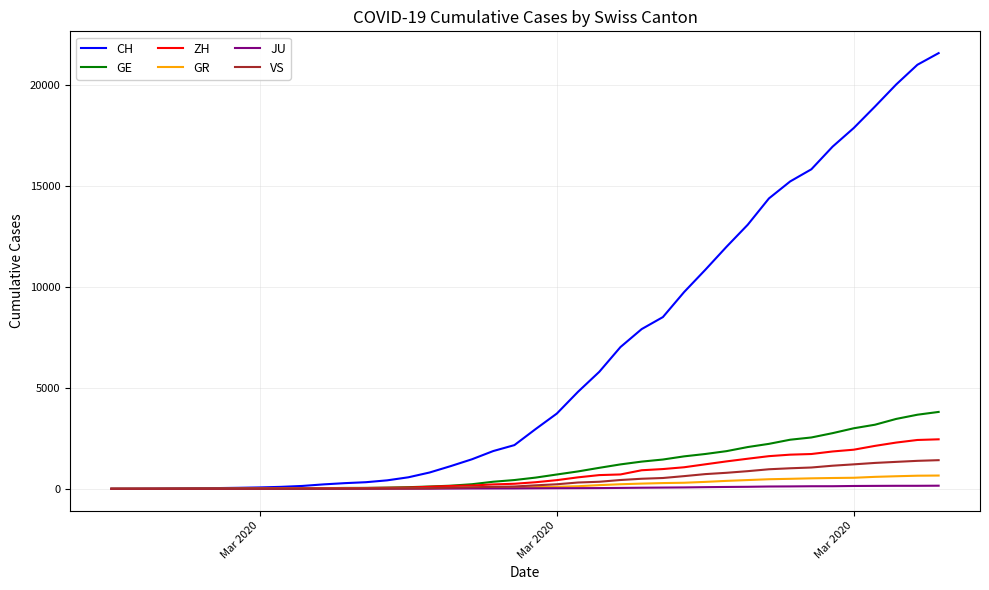

How many lines are shown in the chart?

6